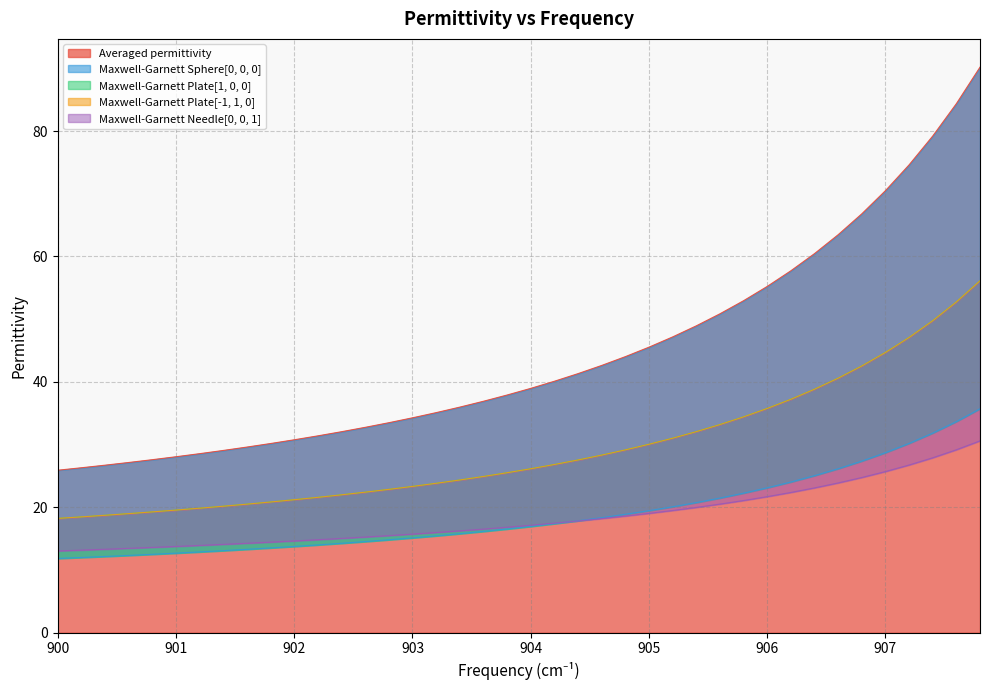

What is the minimum value for Averaged permittivity?

25.9